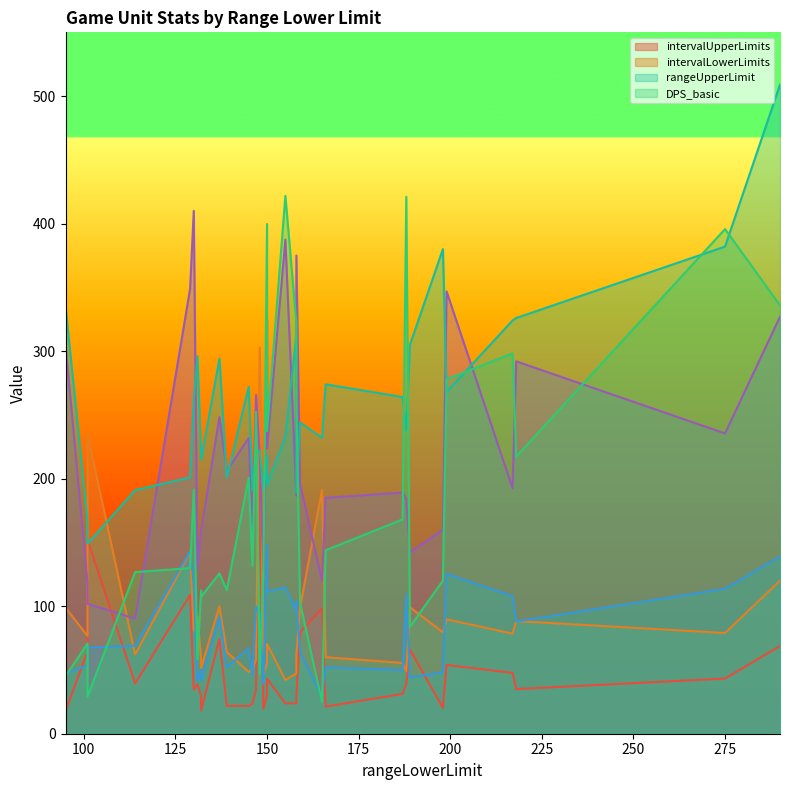

Which has a higher value, 147 or 129?

129